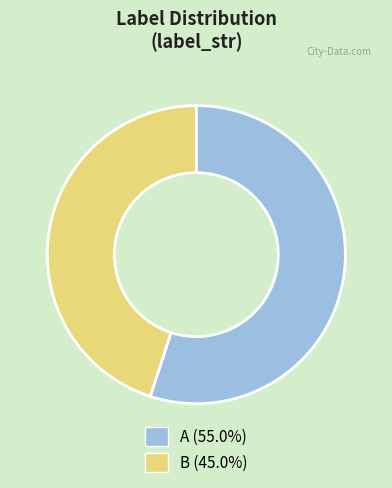

Combined, do A and B account for over 50%?

Yes